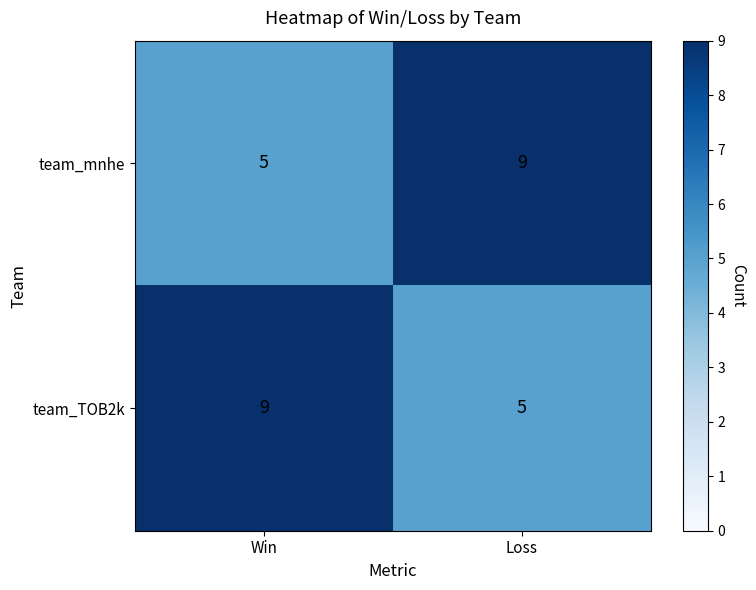

Count the number of categories in the chart.

2